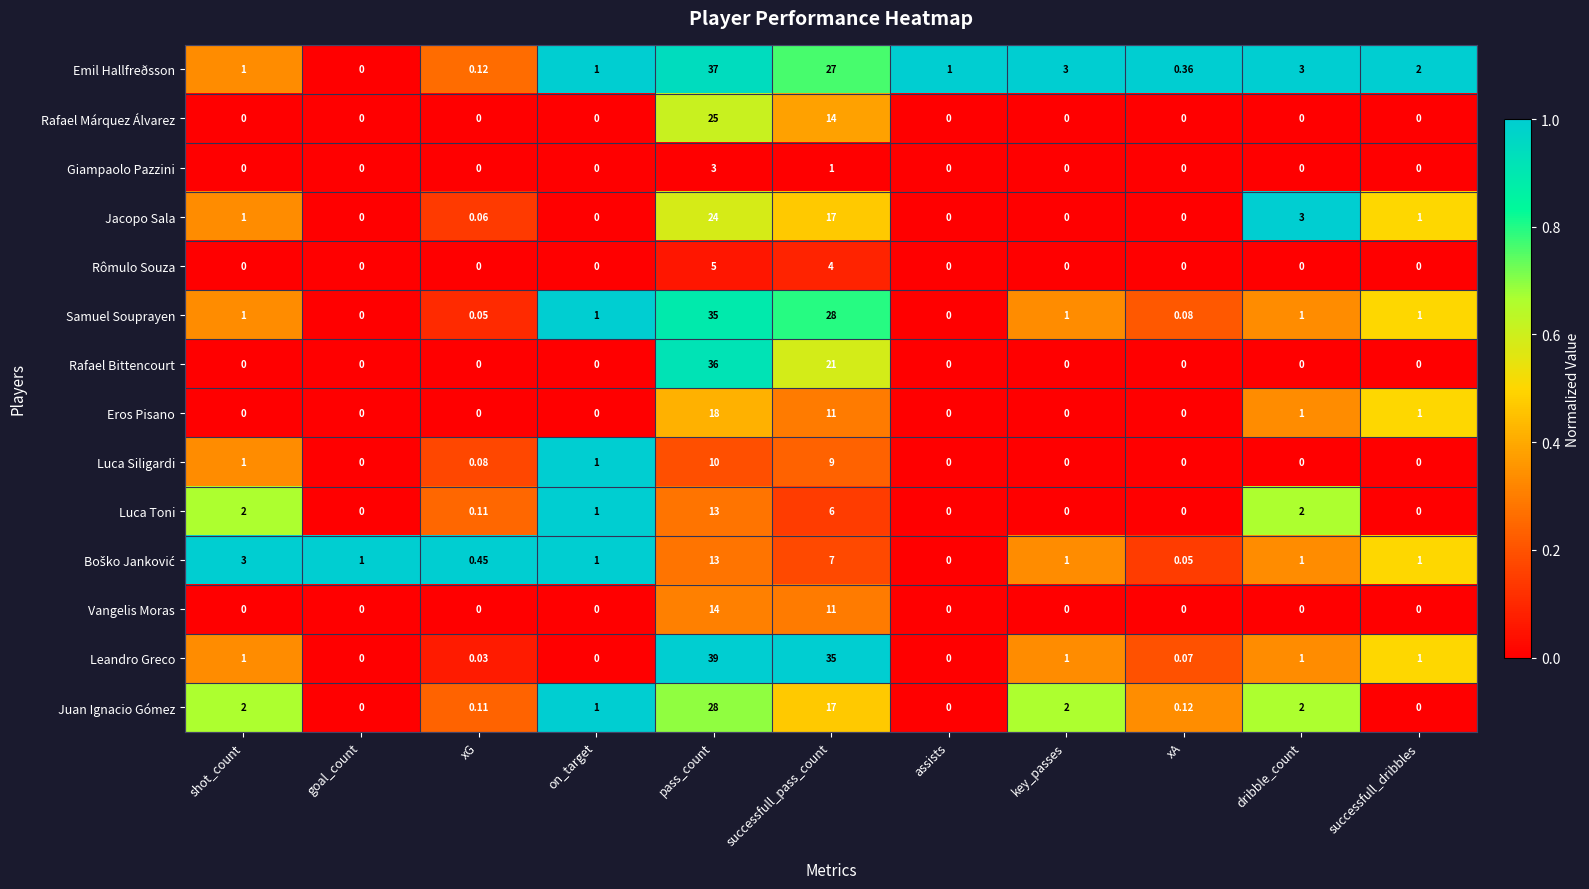

At which label does Rafael Márquez Álvarez reach its peak?

pass_count